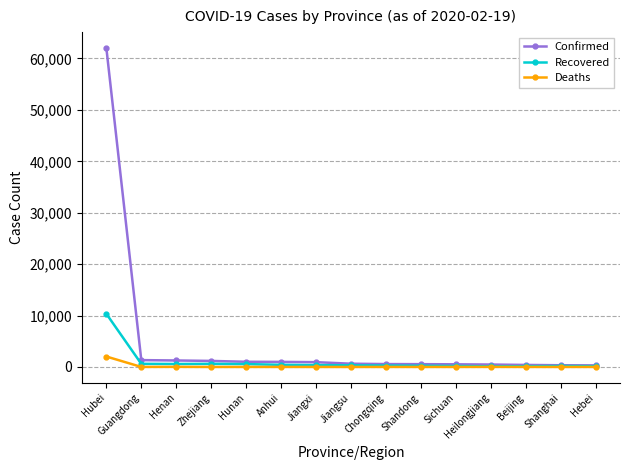

What position from the left is Hubei?

1